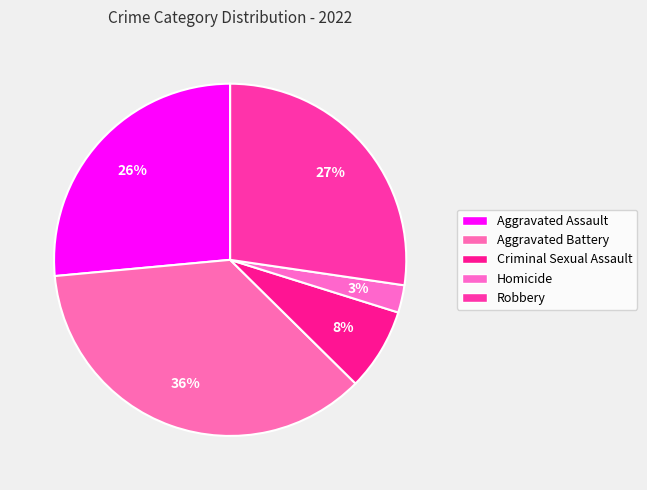

How many segments does this pie chart have?

5